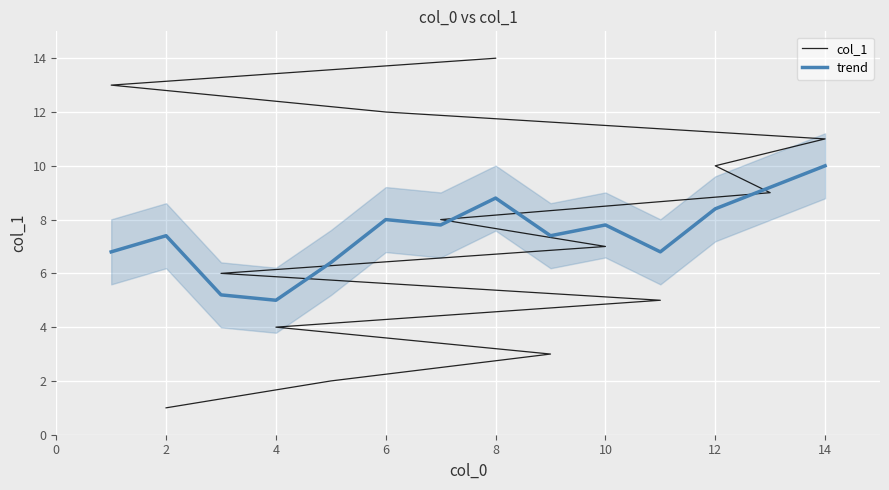

Which series has the widest spread of values?

col_1